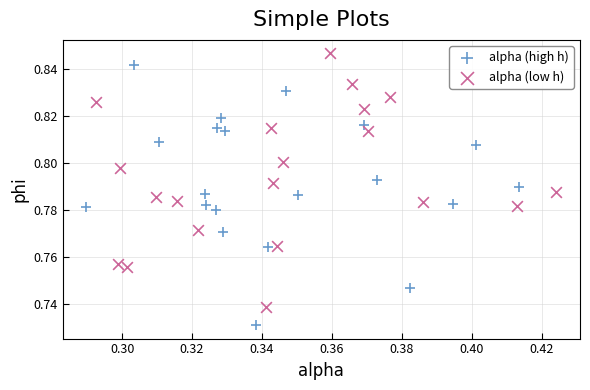

Which series contains the lowest Y value?

alpha (high h)